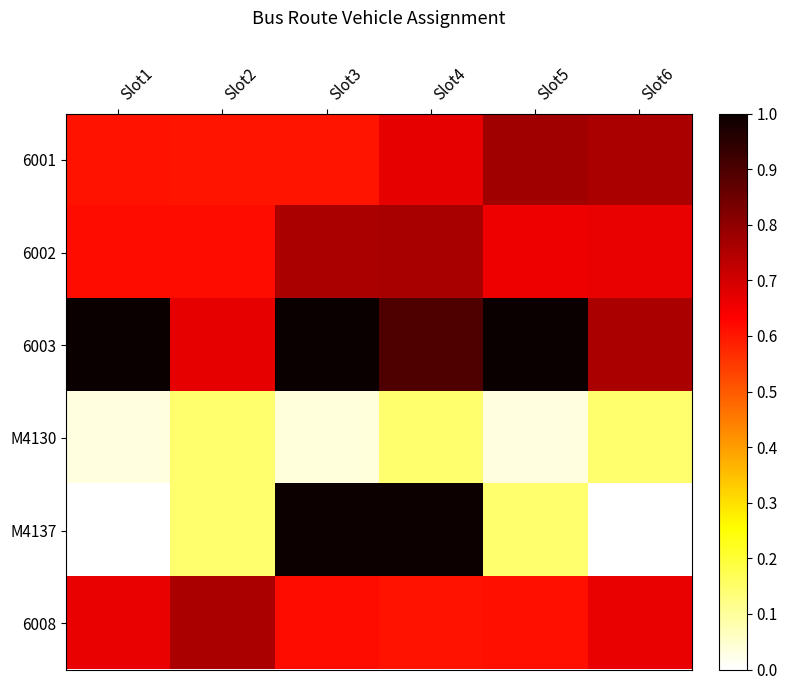

Rank the series by their maximum value, from lowest to highest.

M4130, 6008, 6002, 6001, M4137, 6003